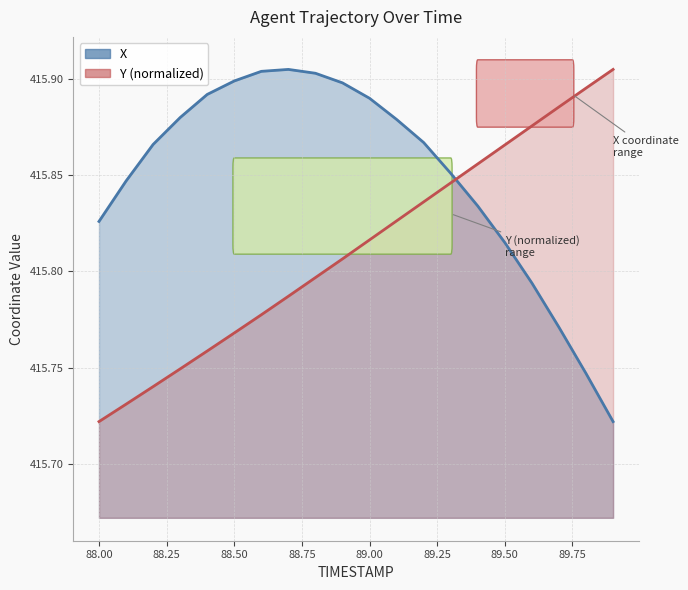

What is the sum of the X values at 89.1 and 88.7?

831.8